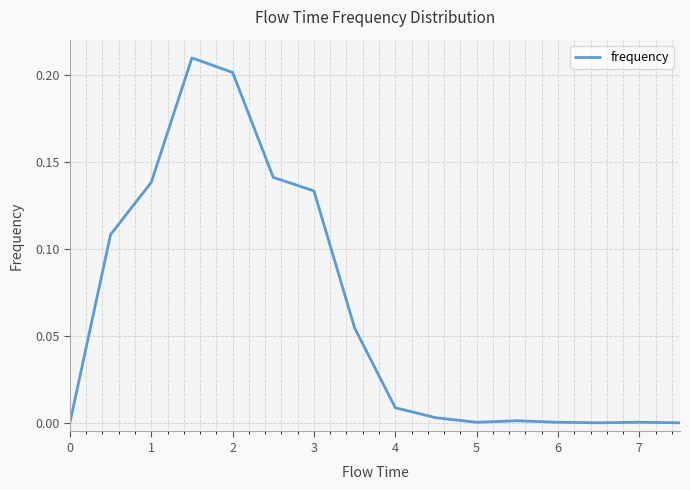

Does the chart display data point markers on the line(s)?

No